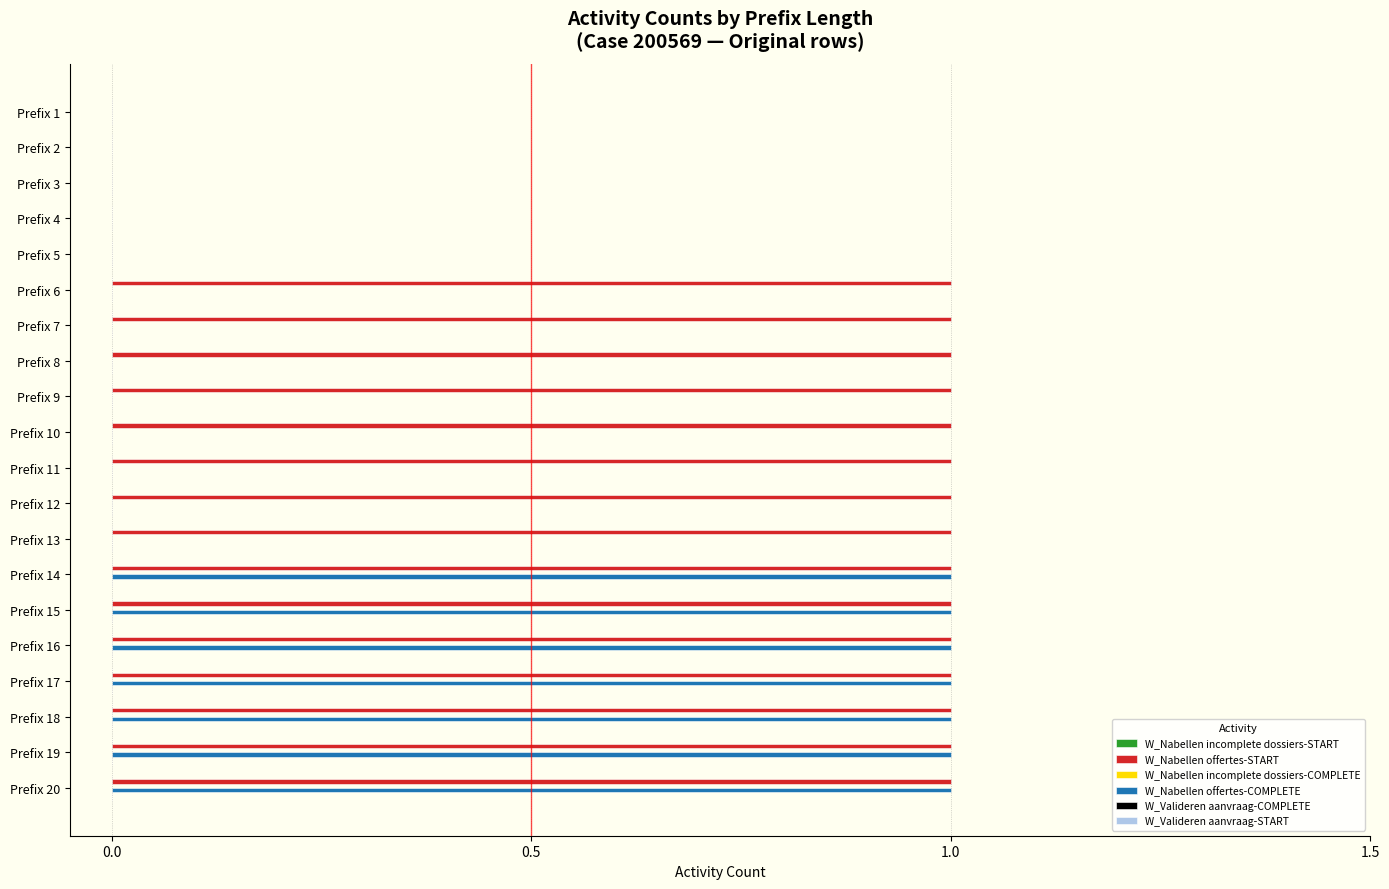

What is the sum of all W_Nabellen offertes-COMPLETE values?

7